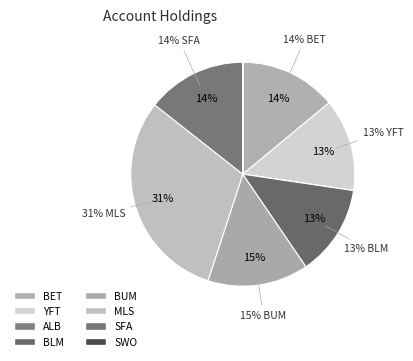

Is there a majority slice in this chart?

No